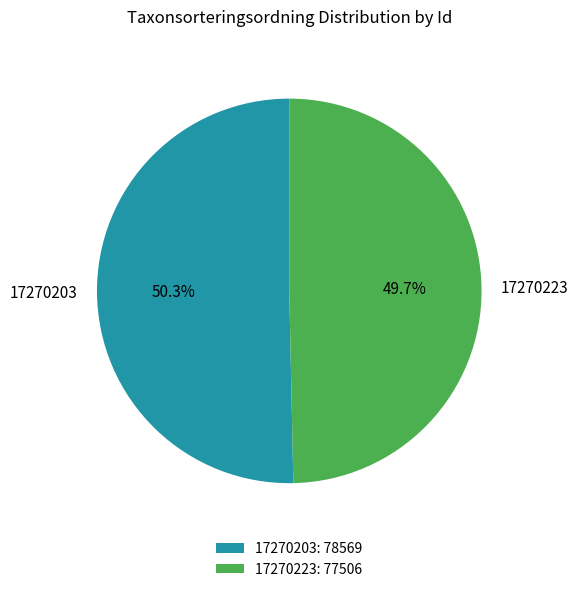

What is the smallest slice in the pie chart?

17270223